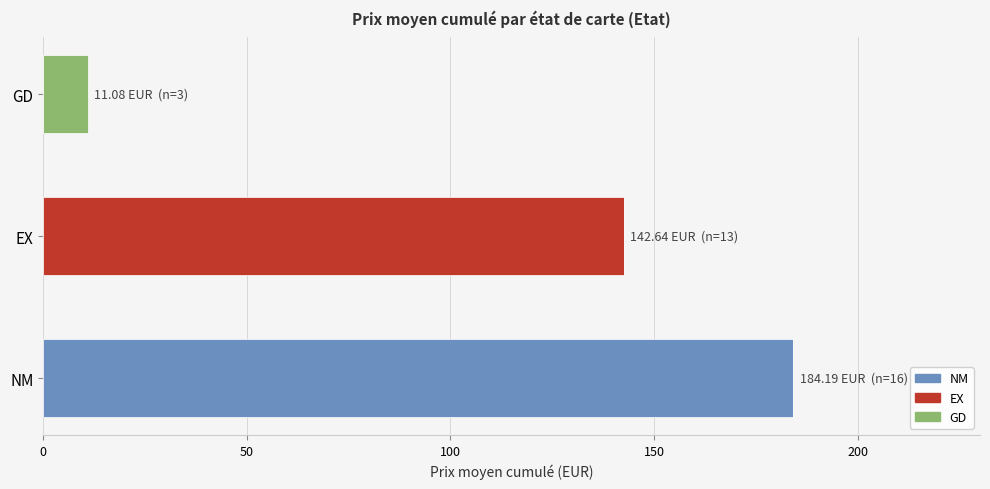

At which category is the sum across all series the highest?

NM